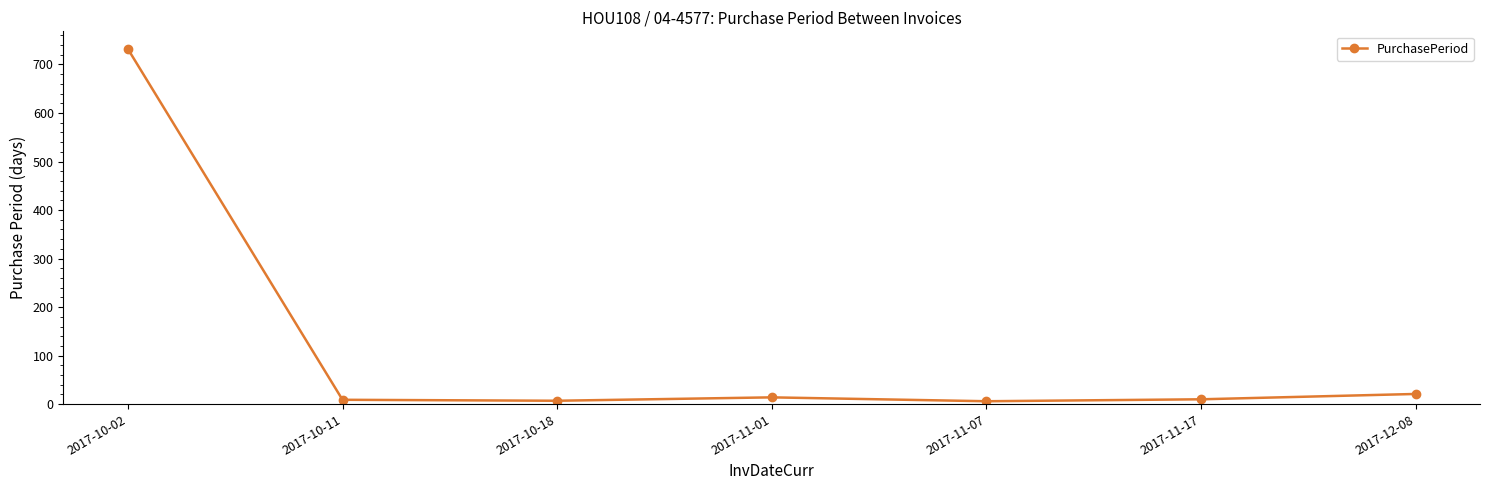

At which category does the chart reach its peak across all series?

2017-10-02